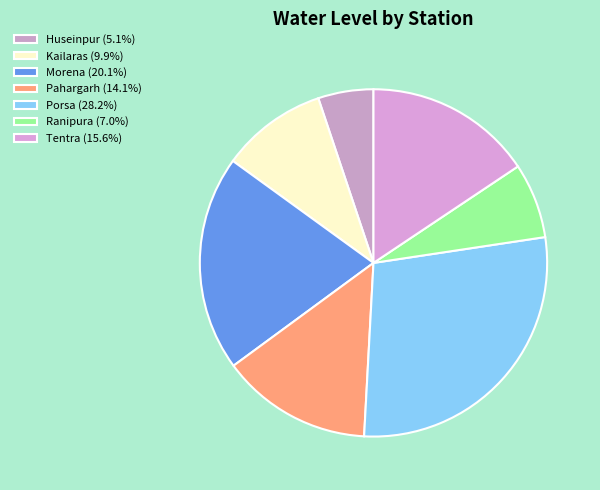

What percentage is the Porsa slice, to the nearest percent?

28%